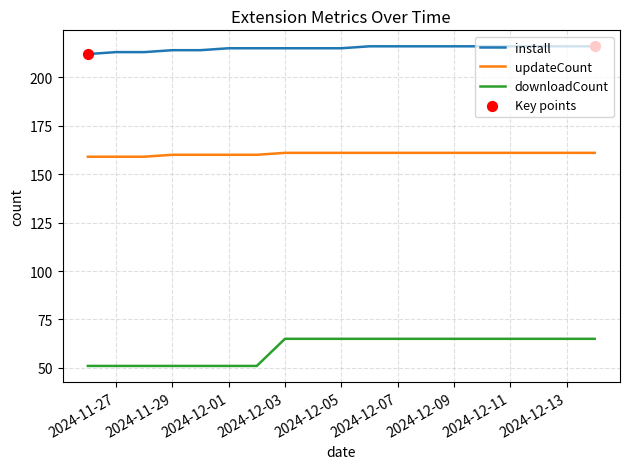

Which series has the widest spread of values?

downloadCount